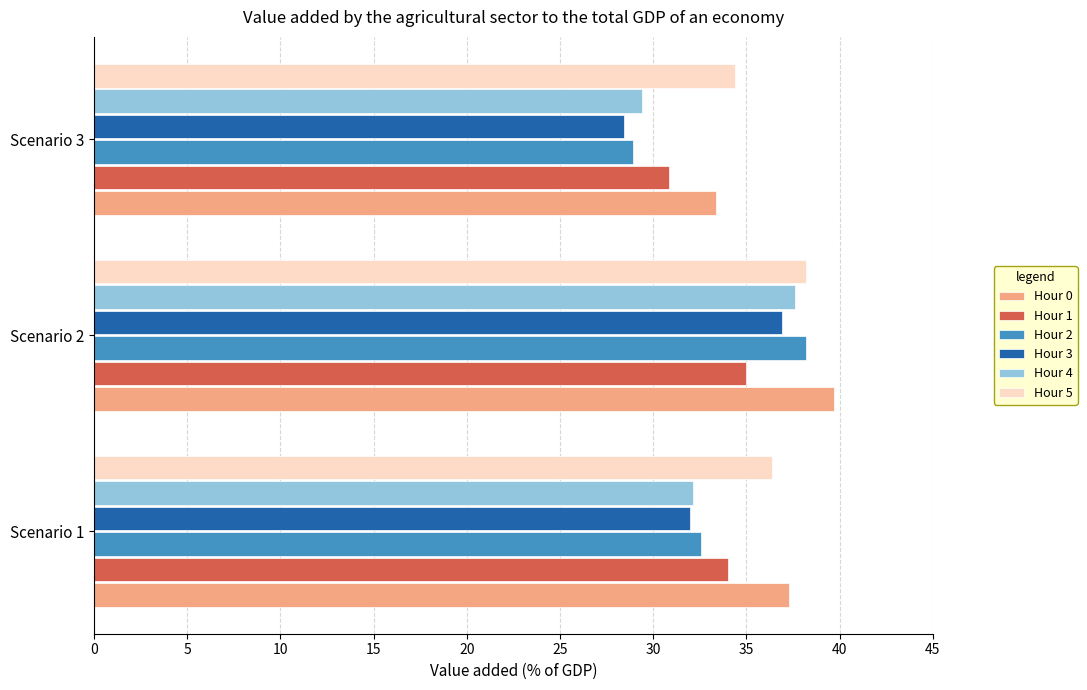

Rank the categories by Hour 2 value from lowest to highest.

Scenario 3, Scenario 1, Scenario 2